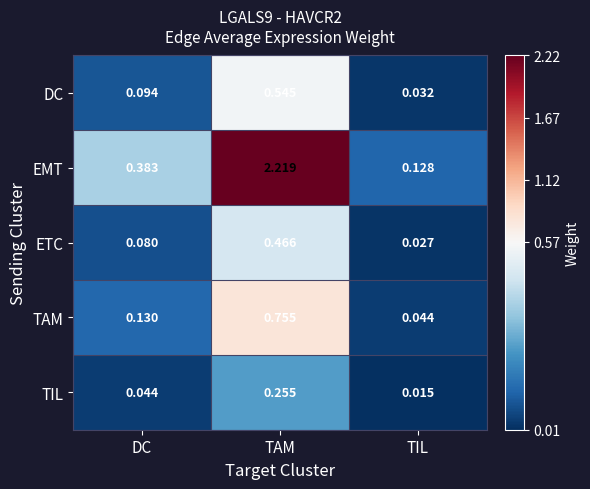

List the series in order of their peak value, highest first.

EMT, TAM, DC, ETC, TIL